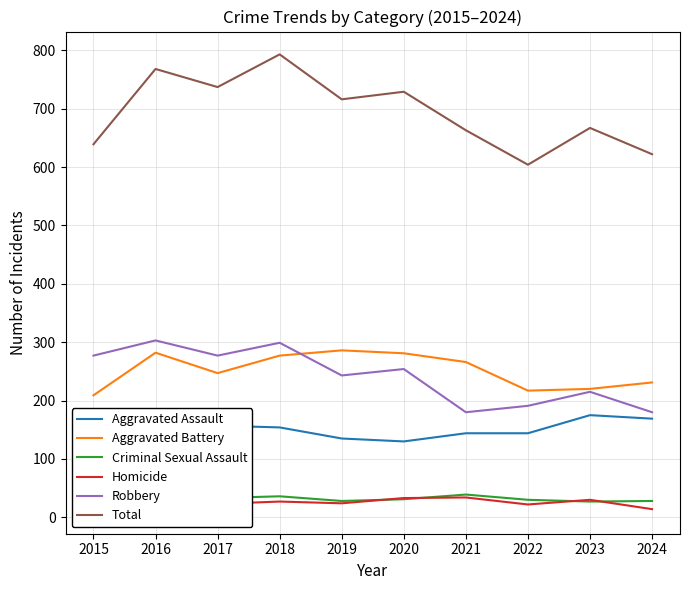

What is the minimum value for Total?

604